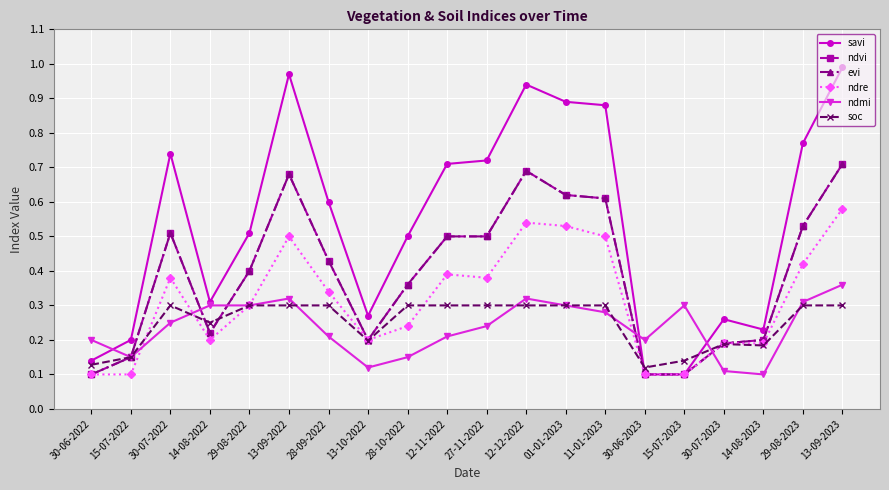

Does the chart have visible grid lines?

Yes